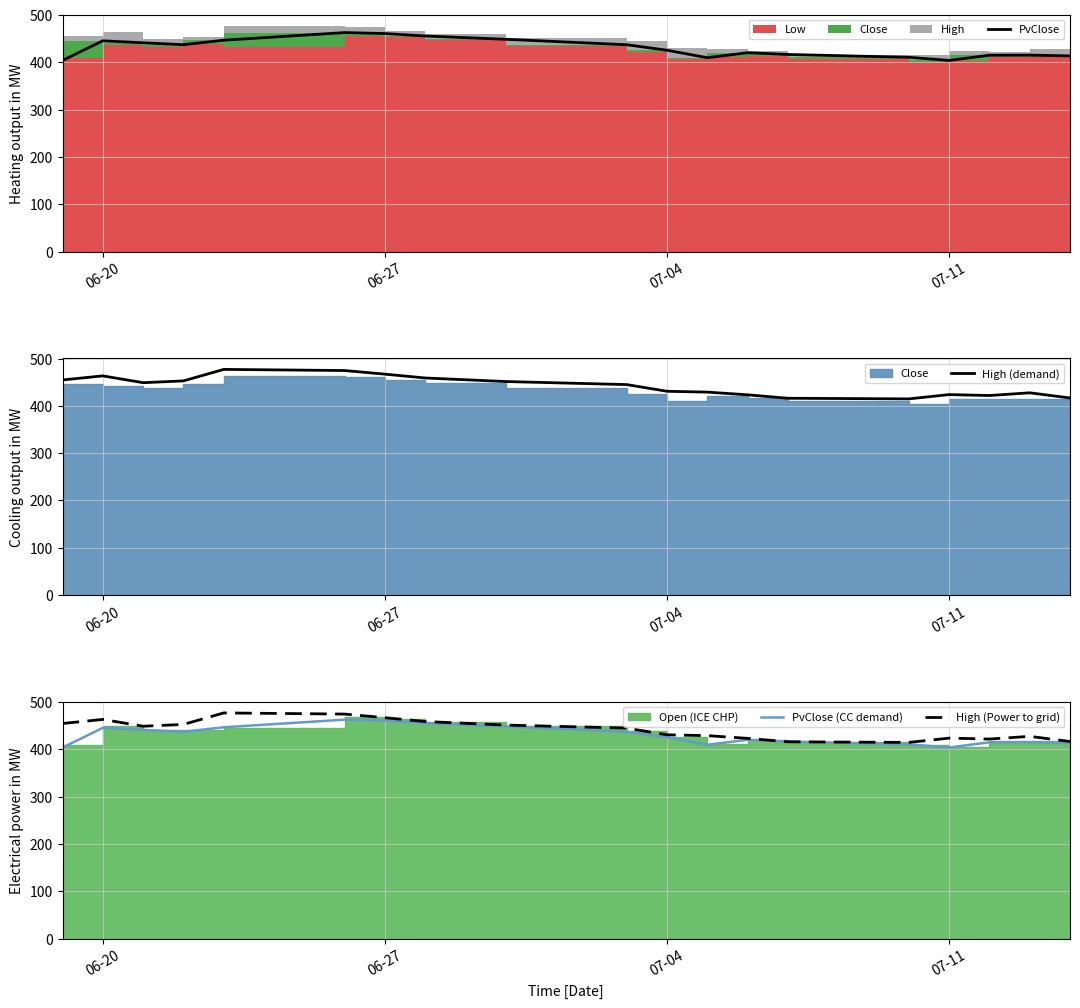

What is the lowest value of the High (Power to grid) series?

414.7